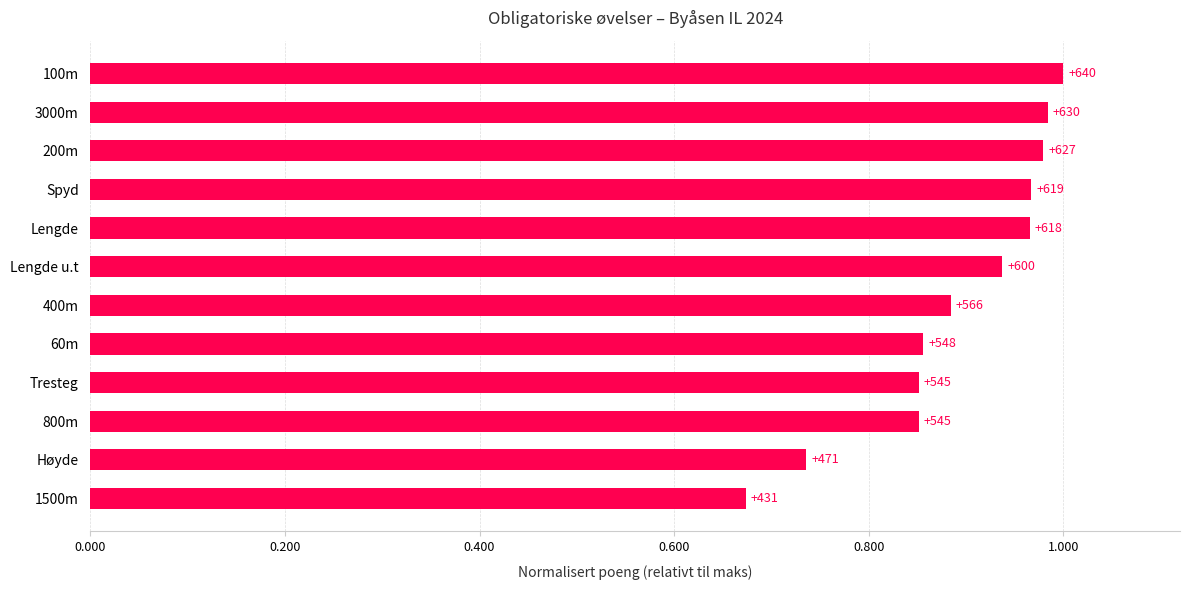

What is the maximum value shown in the chart?

1.0